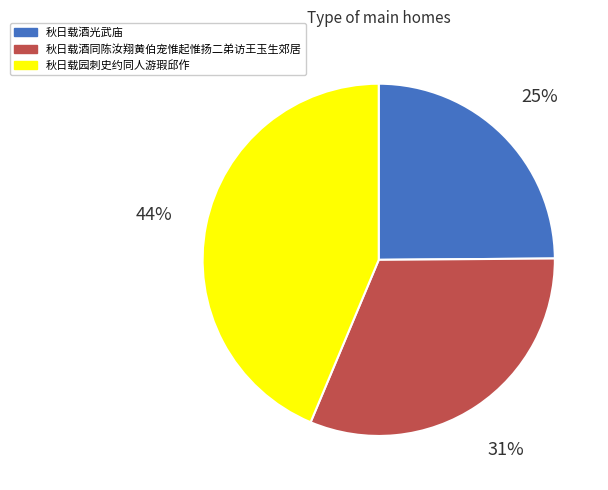

Is it true that 秋日载园刺史约同人游瑕邱作 is 44% of the pie?

True